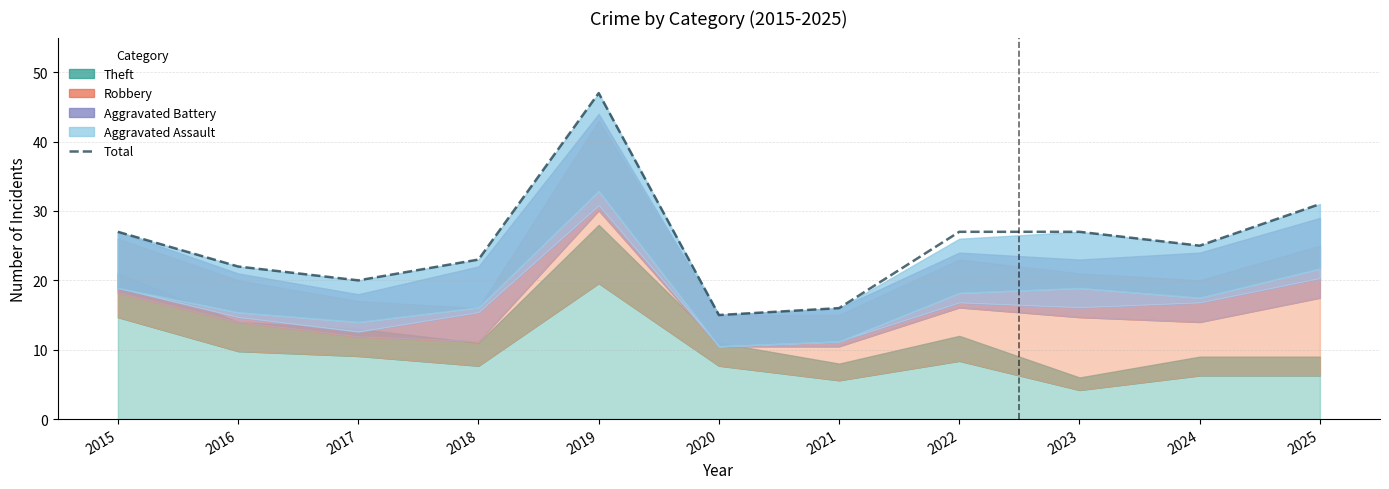

What value does the data have at 2024?

25